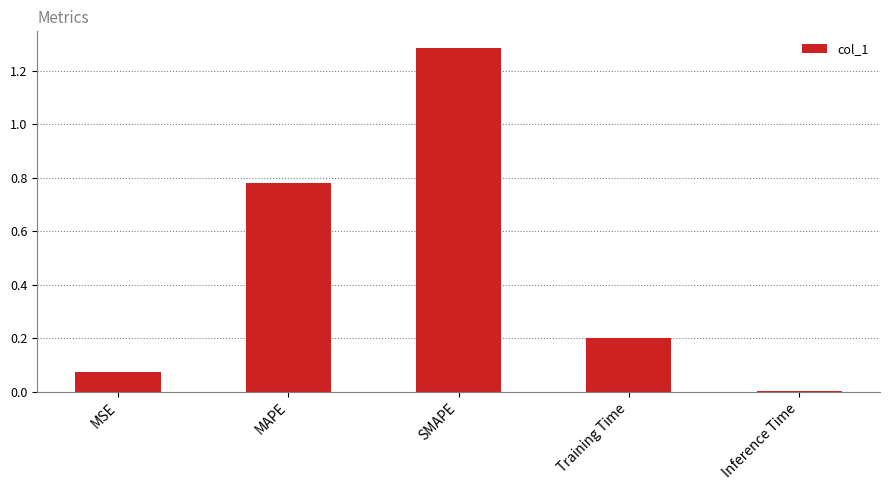

The chart shows a value of 0.0 at Inference Time. True or false?

True